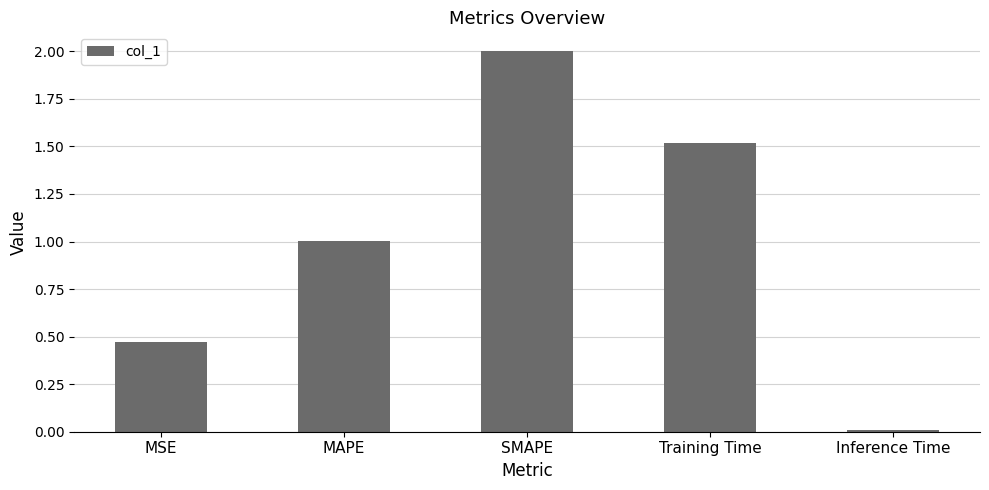

List the labels in order of value, smallest first.

Inference Time, MSE, MAPE, Training Time, SMAPE